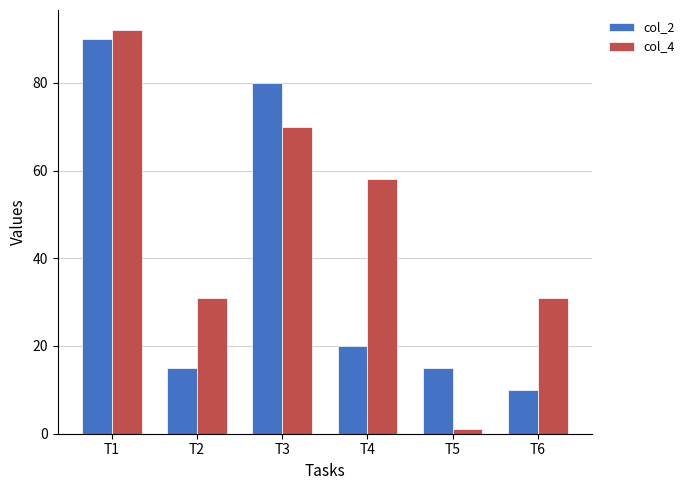

Are the bars grouped side by side (vs. stacked)?

Yes